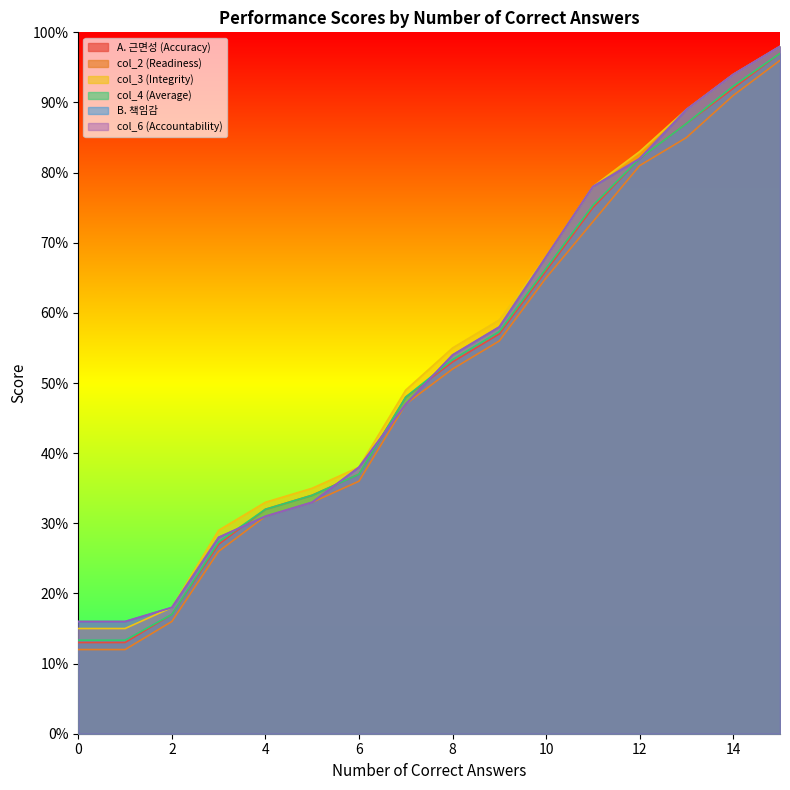

At which category is the sum across all series the highest?

15